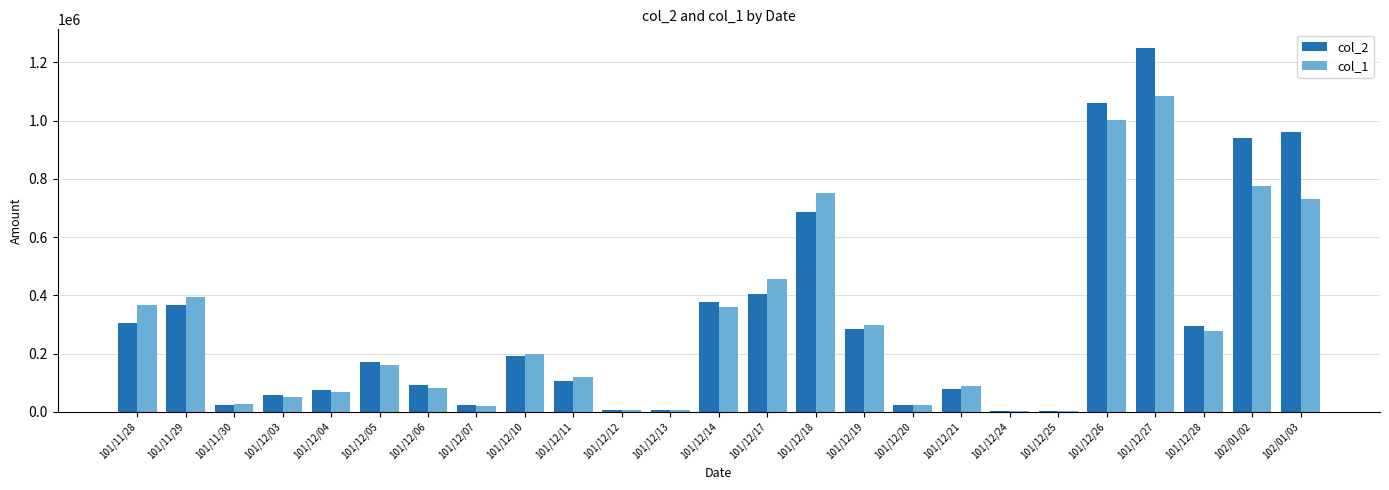

Which category has the highest value in the col_1 series?

101/12/27